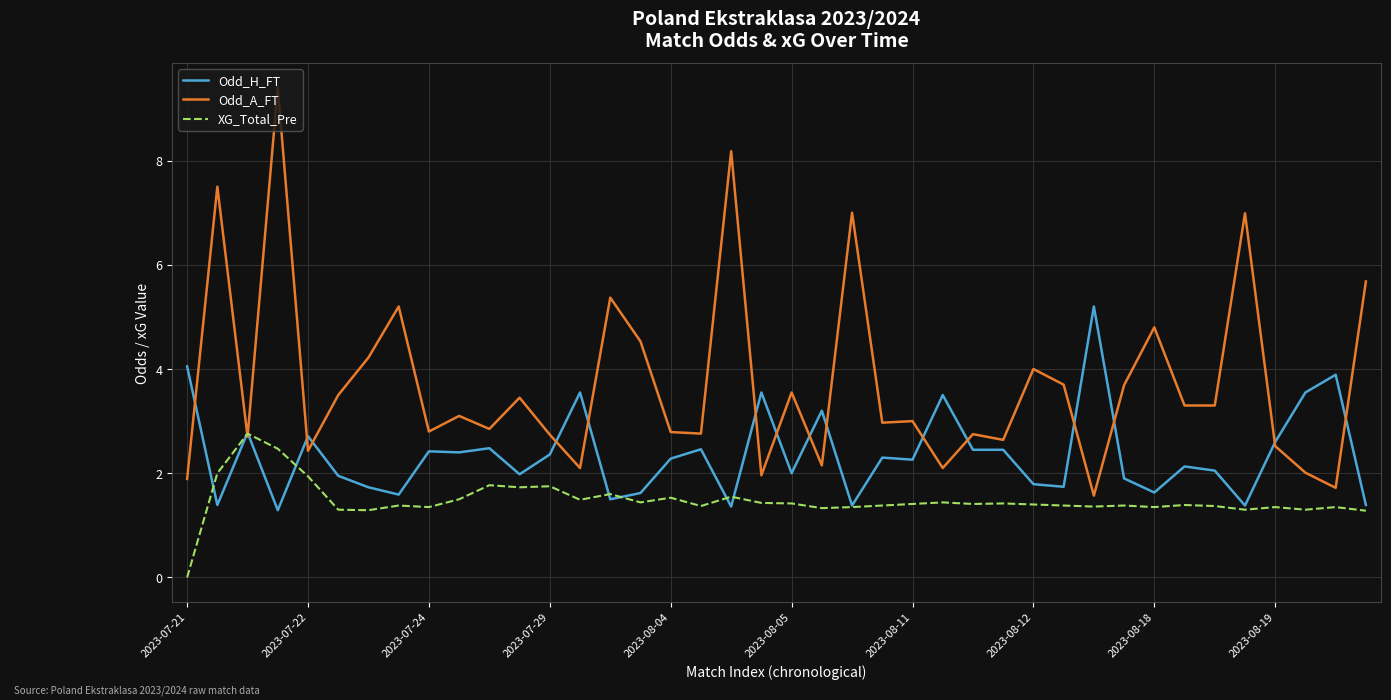

Which series has the largest range (max minus min)?

Odd_A_FT